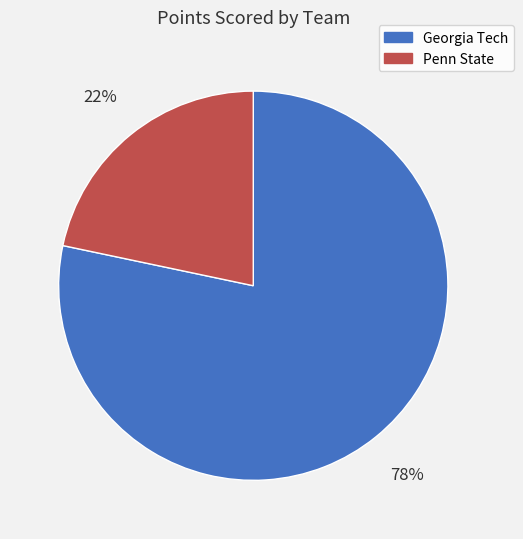

Rank the categories by value from lowest to highest.

Penn State, Georgia Tech